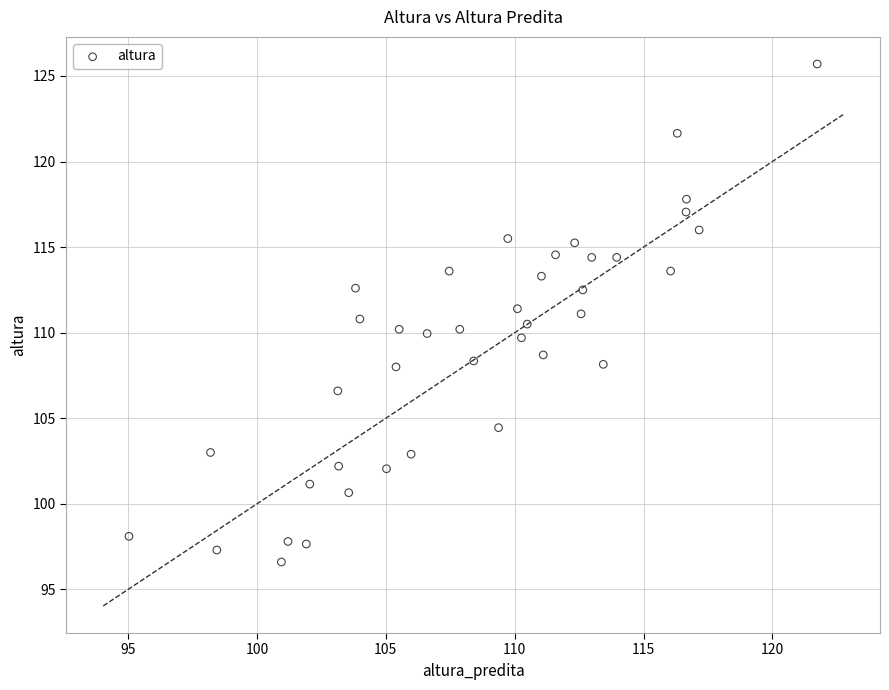

What is the range of X values (max minus min)?

26.7